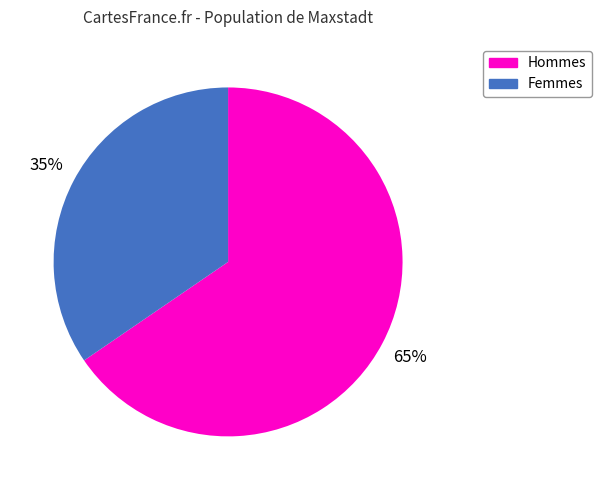

Is there any slice that represents more than half of the pie?

Yes